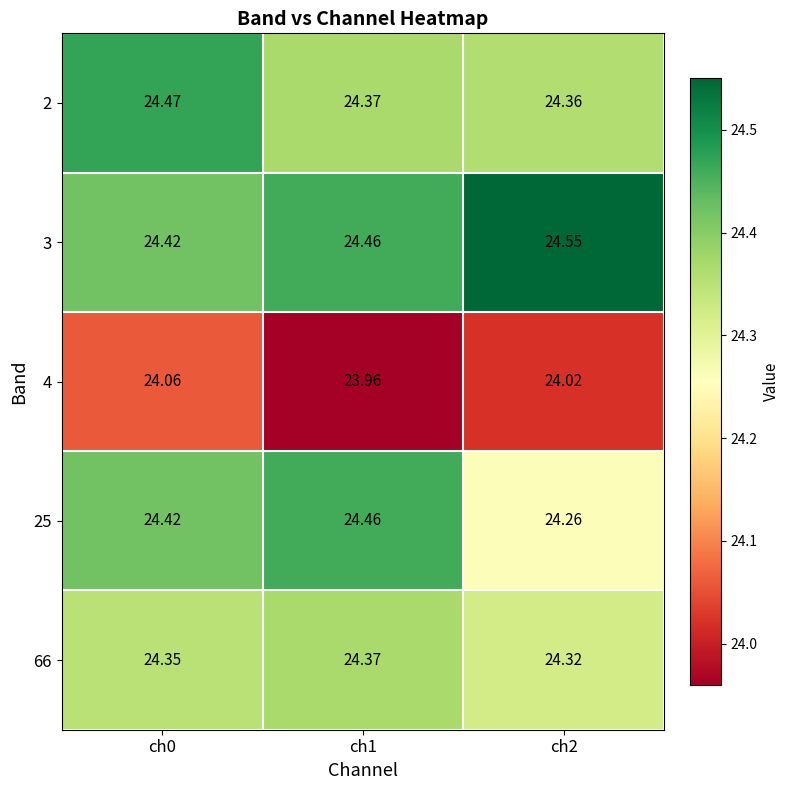

Is the value of 3 at ch0 greater than the value of 4 at ch1?

Yes